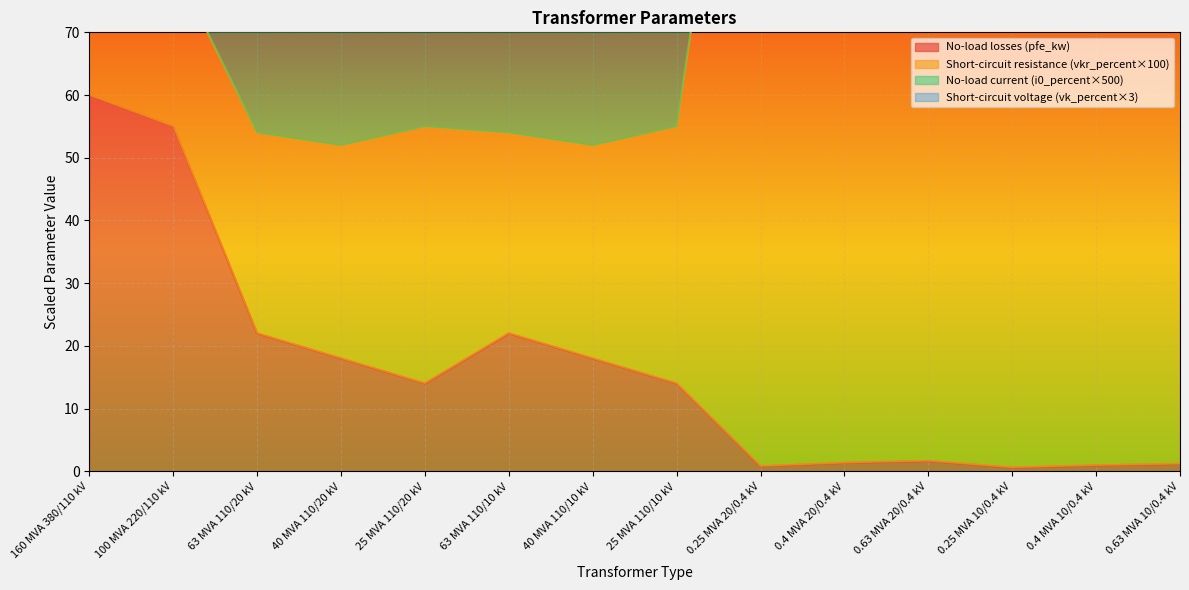

True or false: No-load losses (pfe_kw) has a value of 30.2 at 40 MVA 110/10 kV.

False